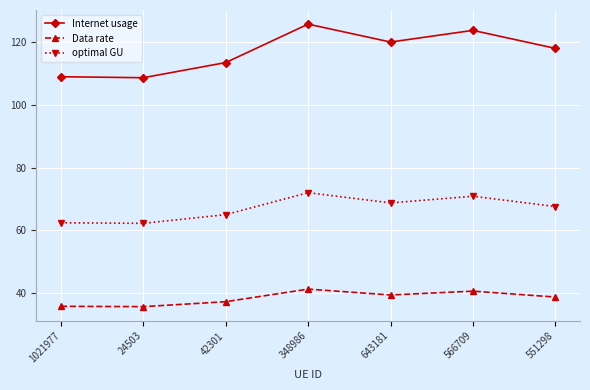

Which series has the widest spread of values?

Internet usage